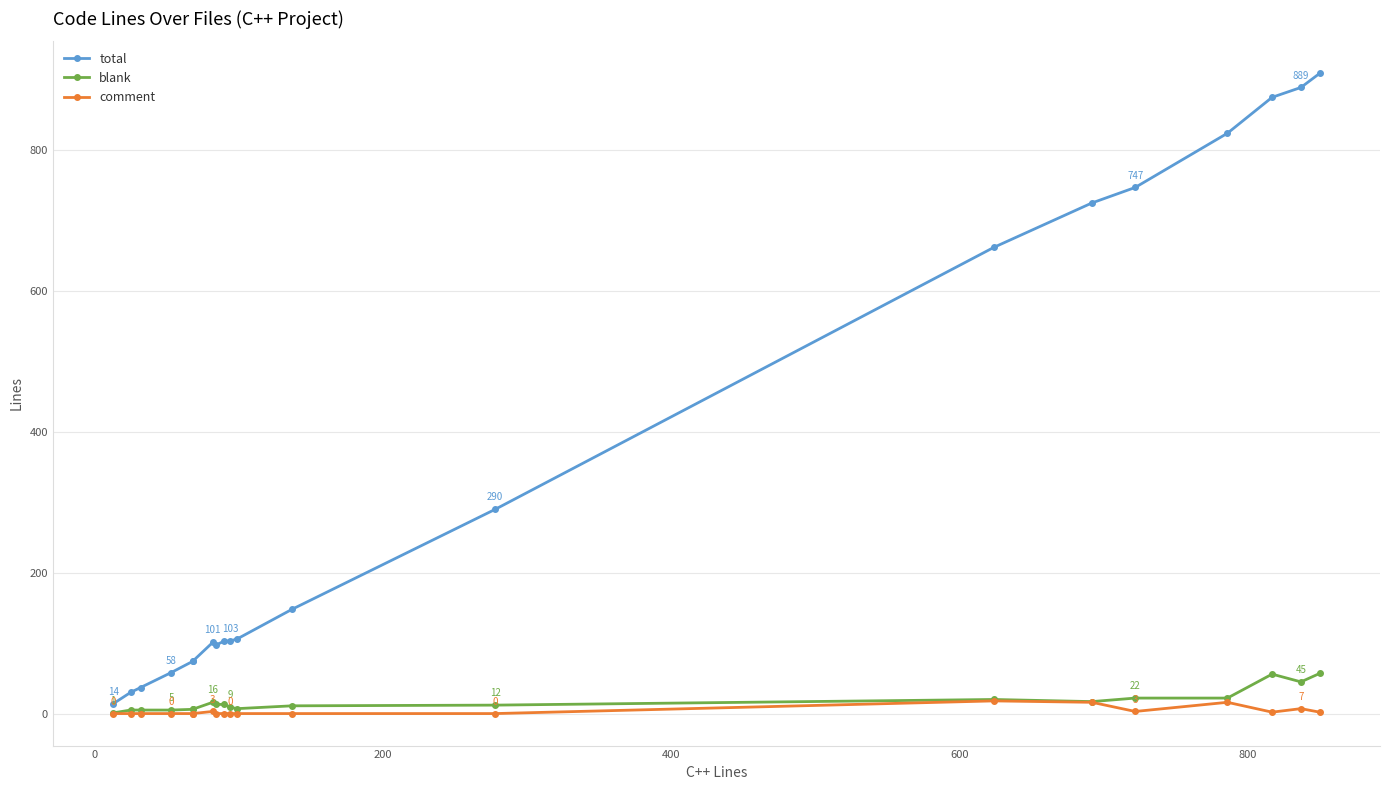

True or false: comment has more than 0 interior local peaks.

True